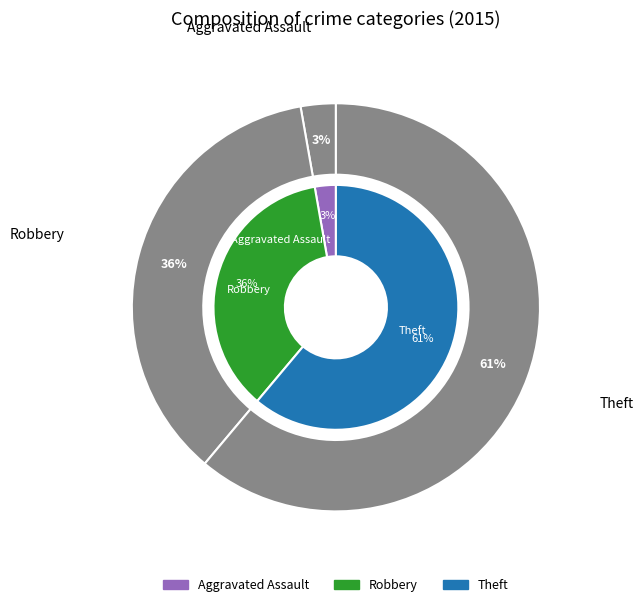

Is it true that Robbery is 36% of the pie?

True